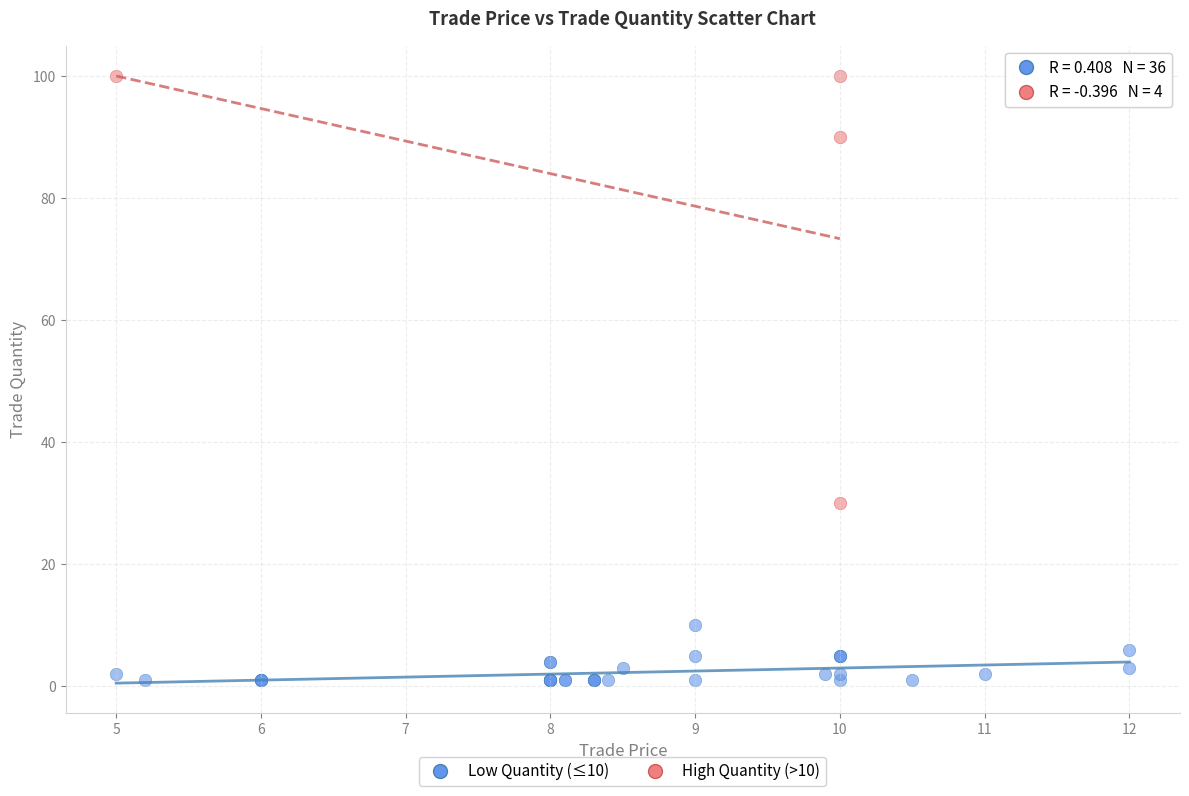

Which series reaches the minimum Y coordinate?

Low Quantity (≤10)